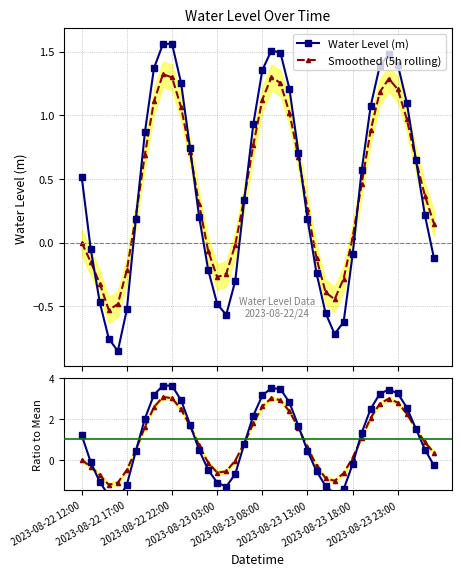

How many times do Water Level (m) and Smoothed cross each other?

7